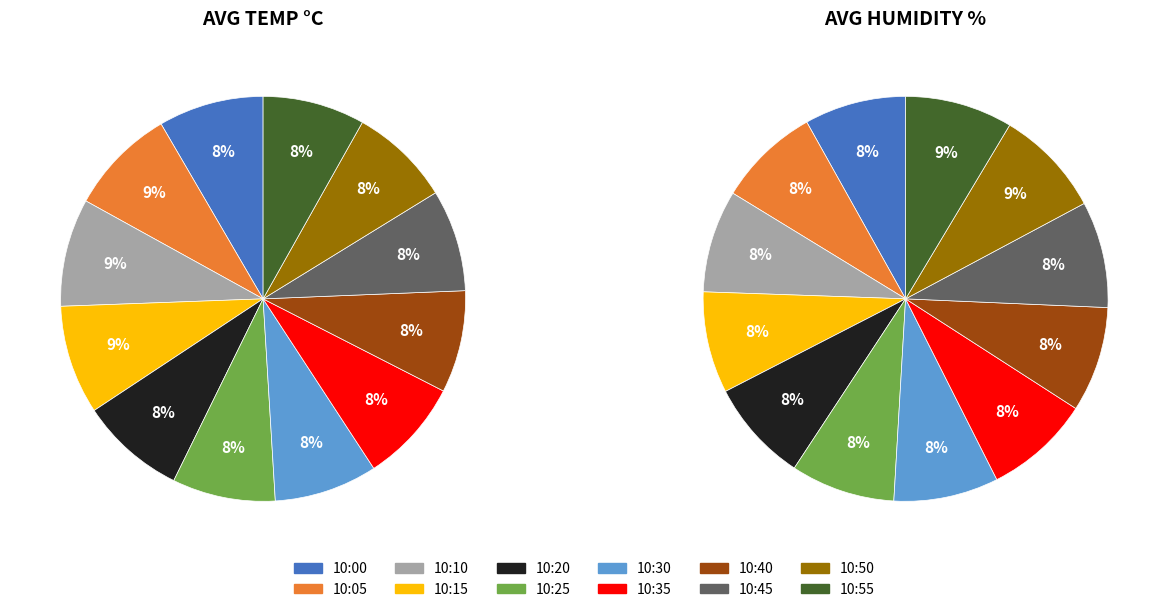

To the nearest percent, what is the average slice percentage?

8%